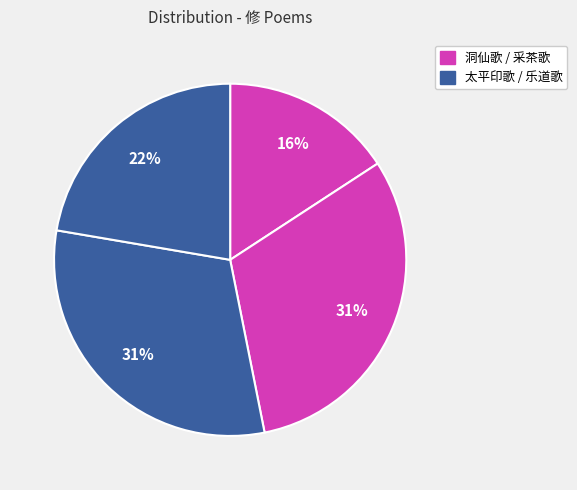

Count the number of slices in the pie.

4